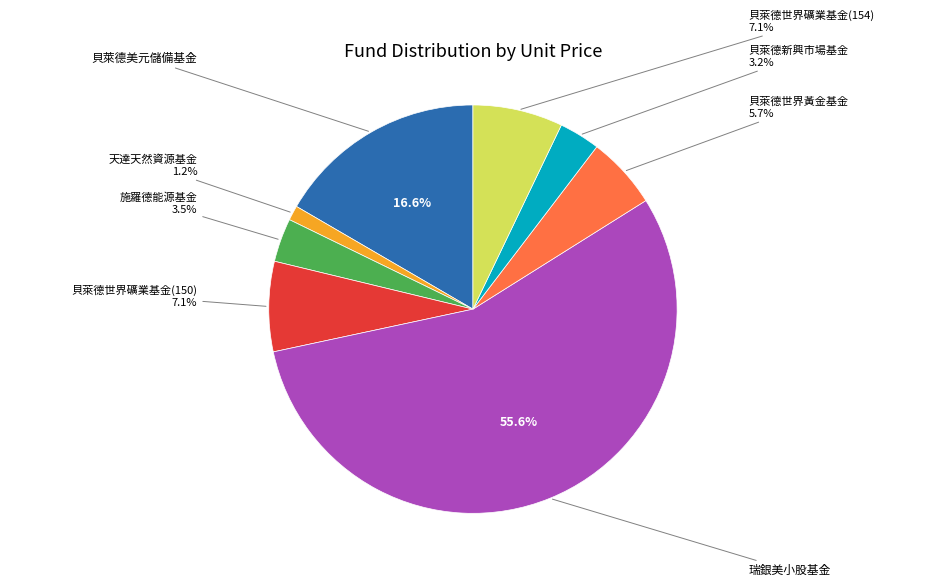

Does any single category account for the majority?

Yes